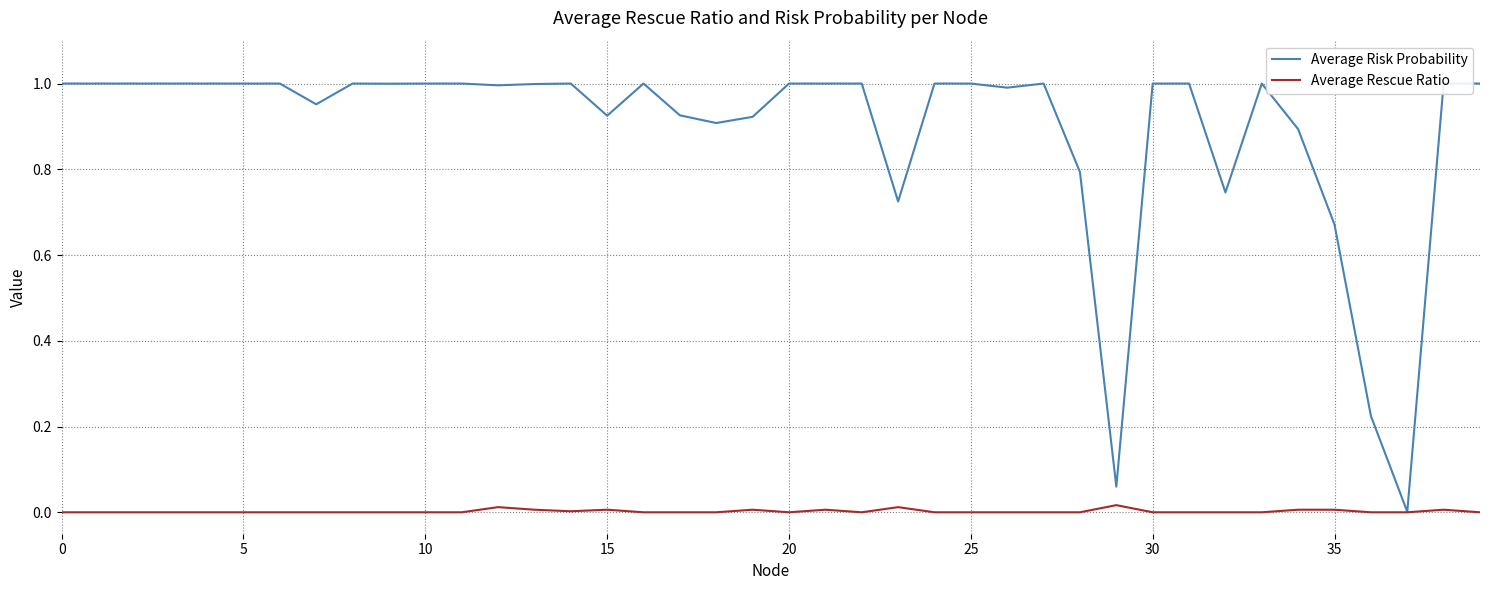

How many lines are shown in the chart?

2